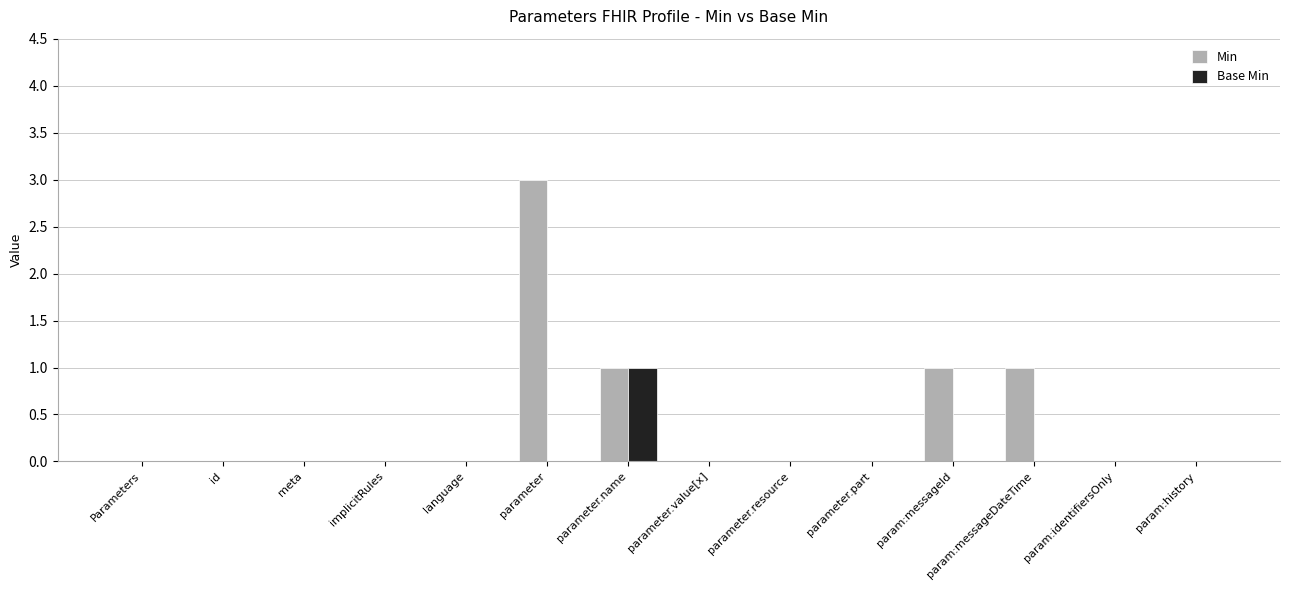

How many categories are shown in the chart?

14